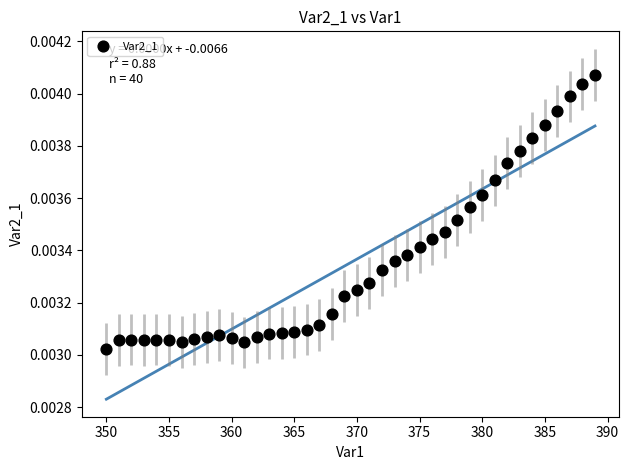

What is the range of X values (max minus min)?

39.0